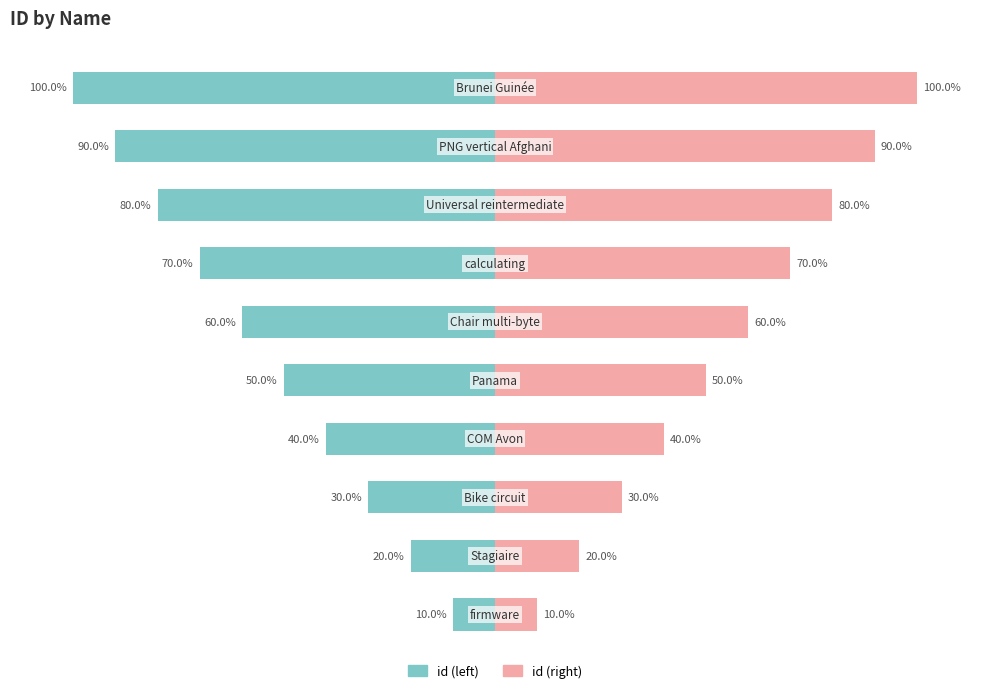

Which series changed the most between 1 and 4?

id (left)